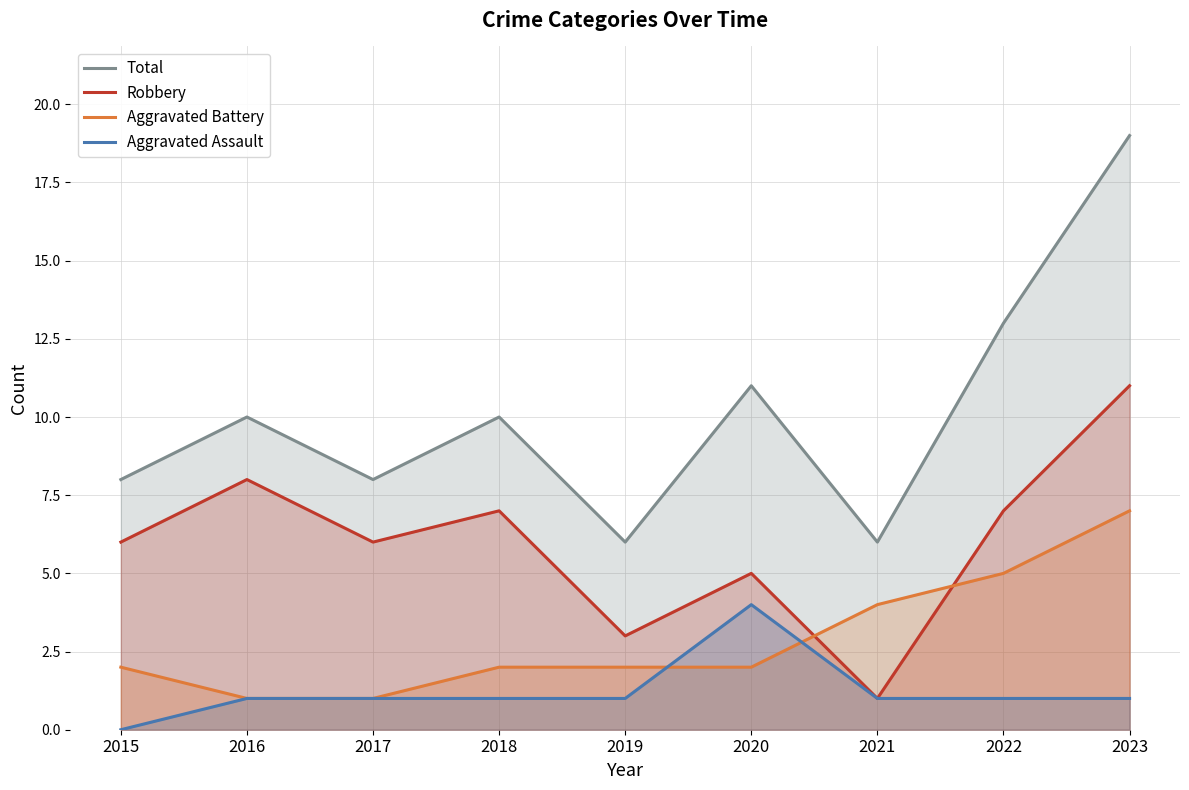

Count the number of data series in this chart.

4